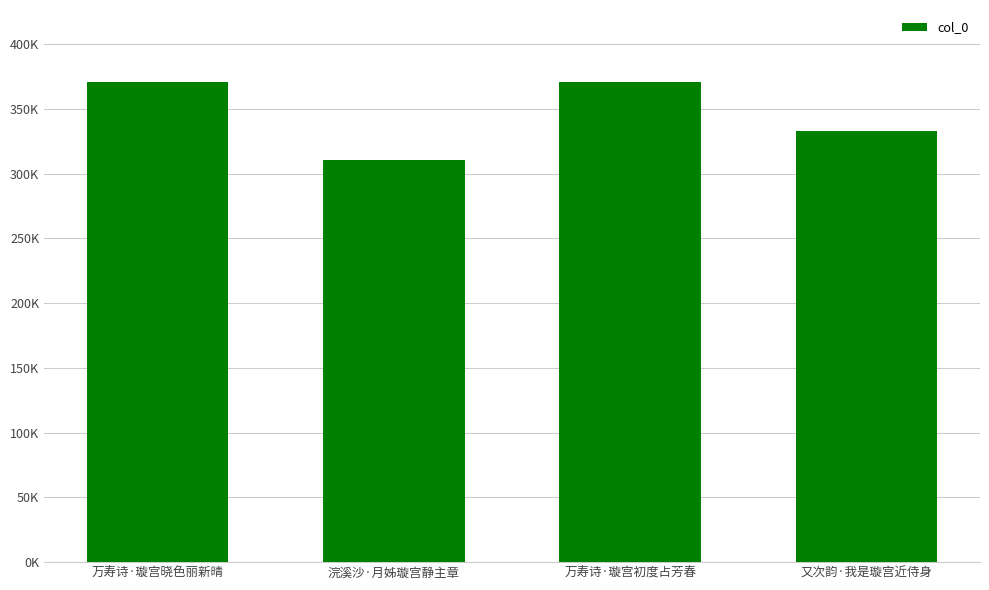

What is the sum of all values?

1385650